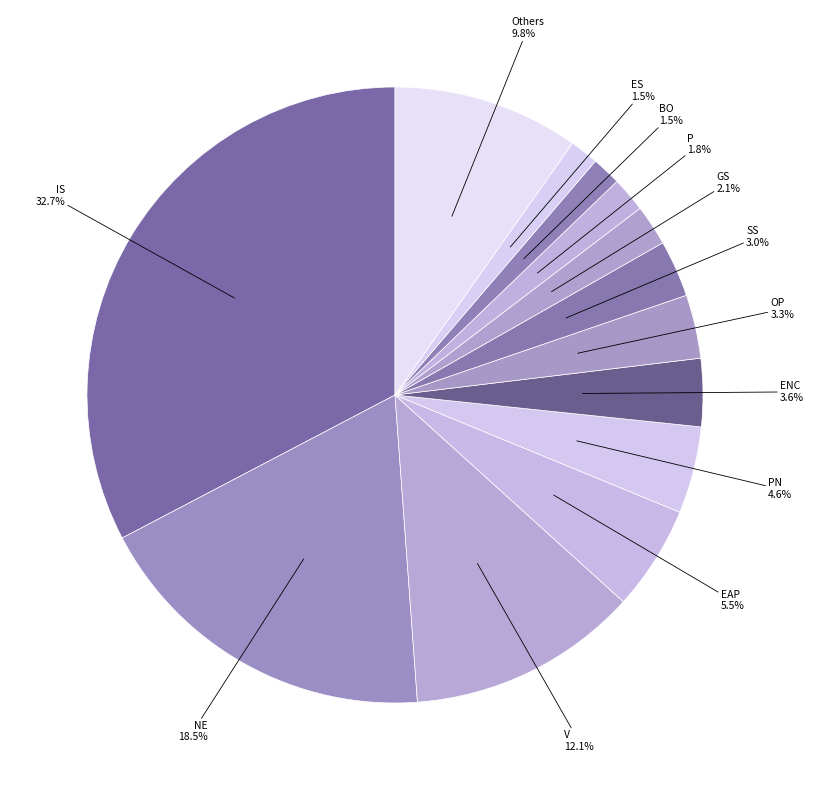

Is there a majority slice in this chart?

No